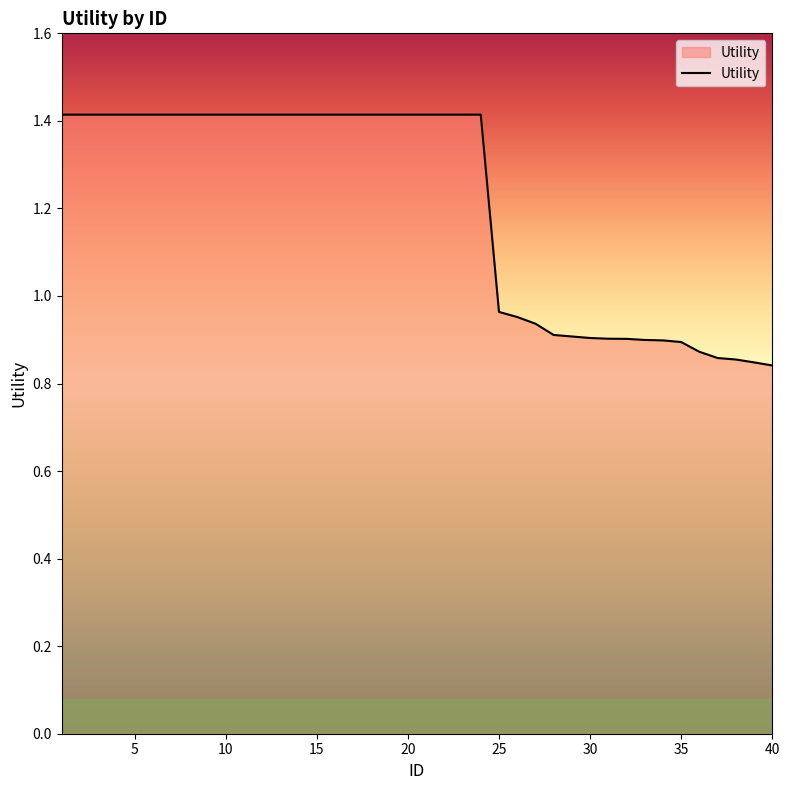

What is the maximum value shown in the chart?

1.4